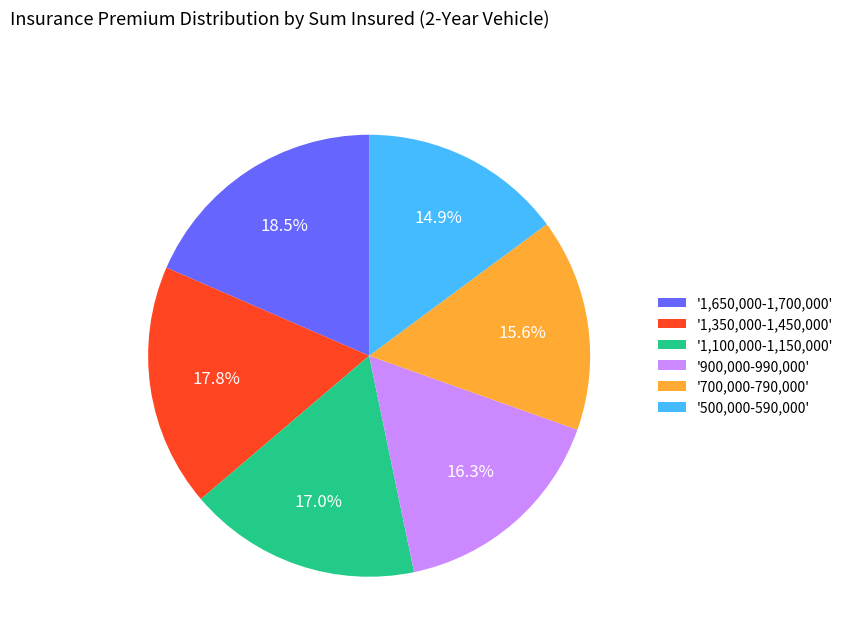

How many segments does this pie chart have?

6